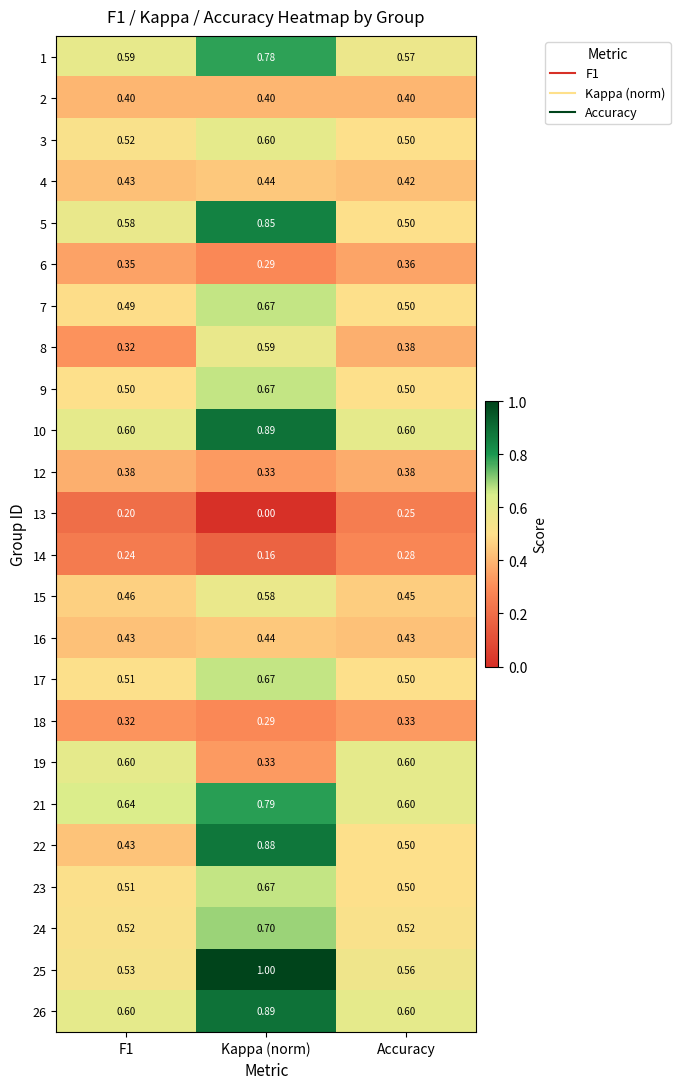

At which category is the sum across all series the highest?

Kappa (norm)